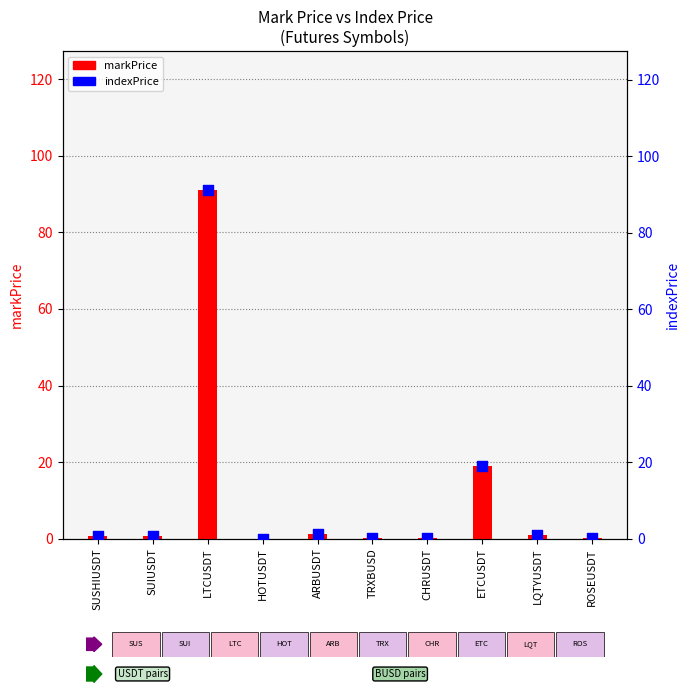

Which series has the largest total across all categories?

indexPrice